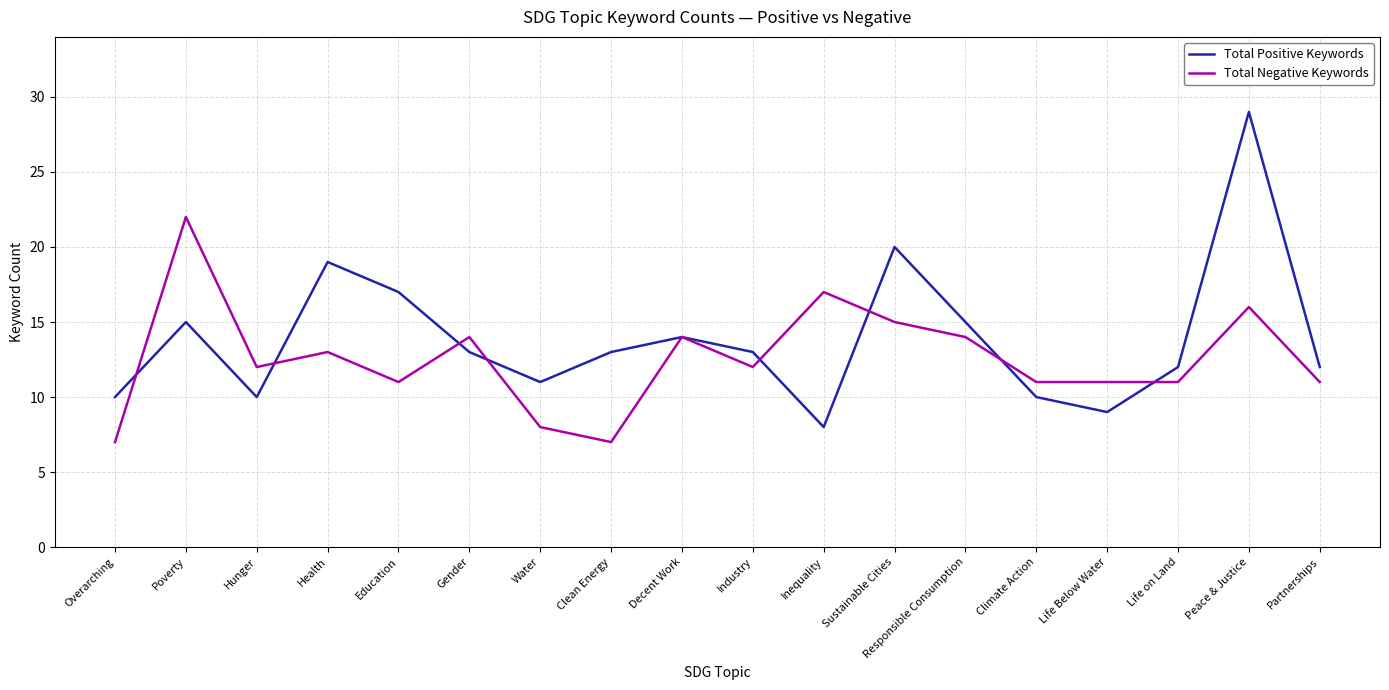

What are all the series names shown in the legend?

Total Positive Keywords, Total Negative Keywords